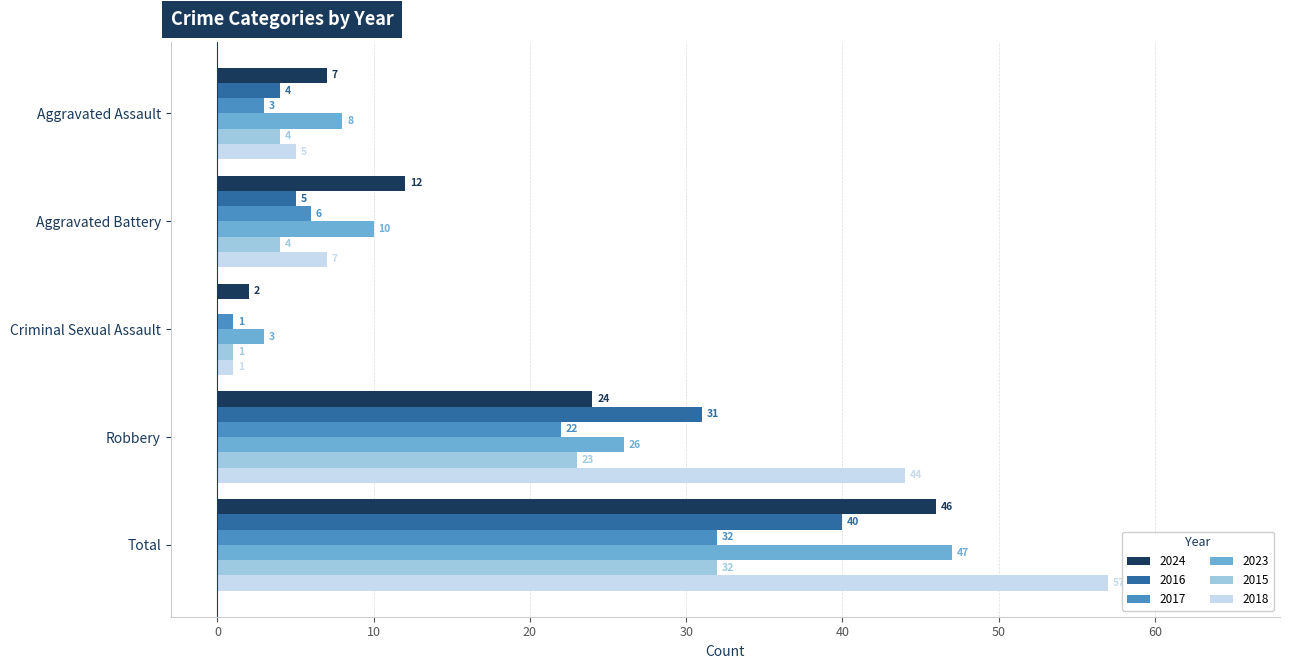

The 2023 series shows 47 at Total. True or false?

True